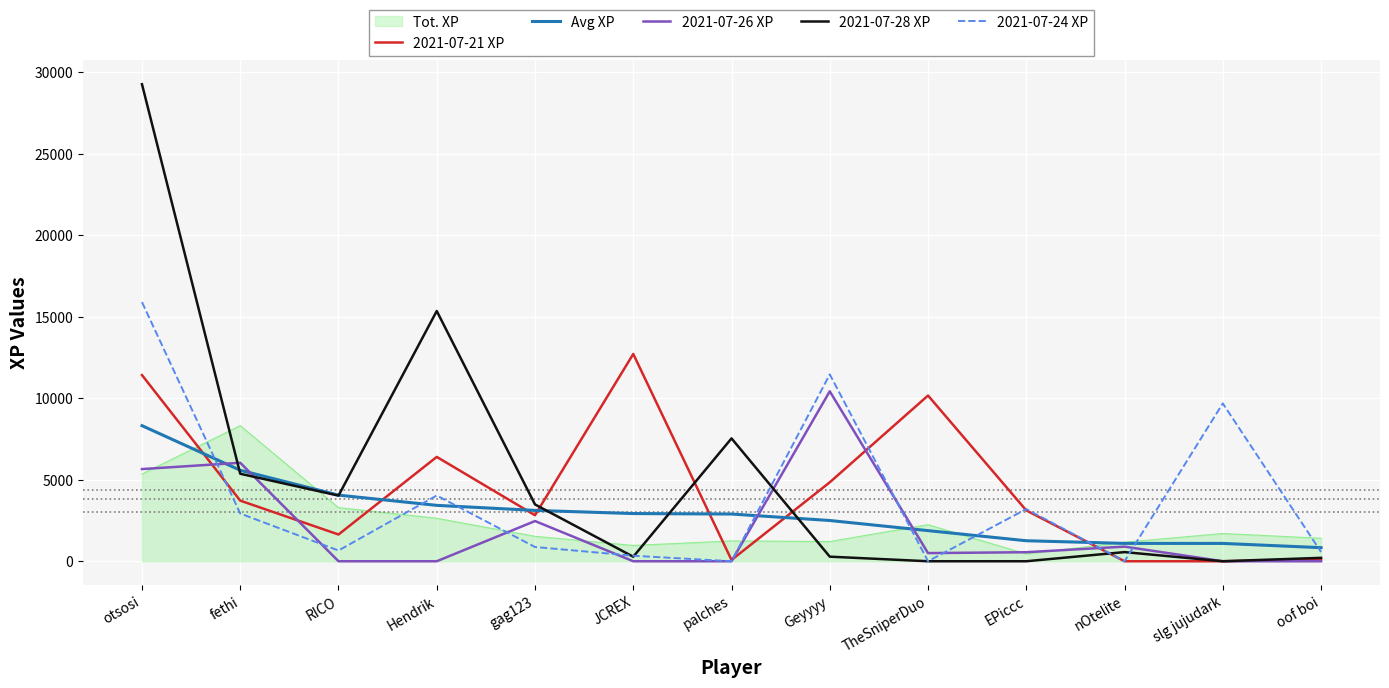

How many times do Avg XP and 2021-07-24 XP cross each other?

9